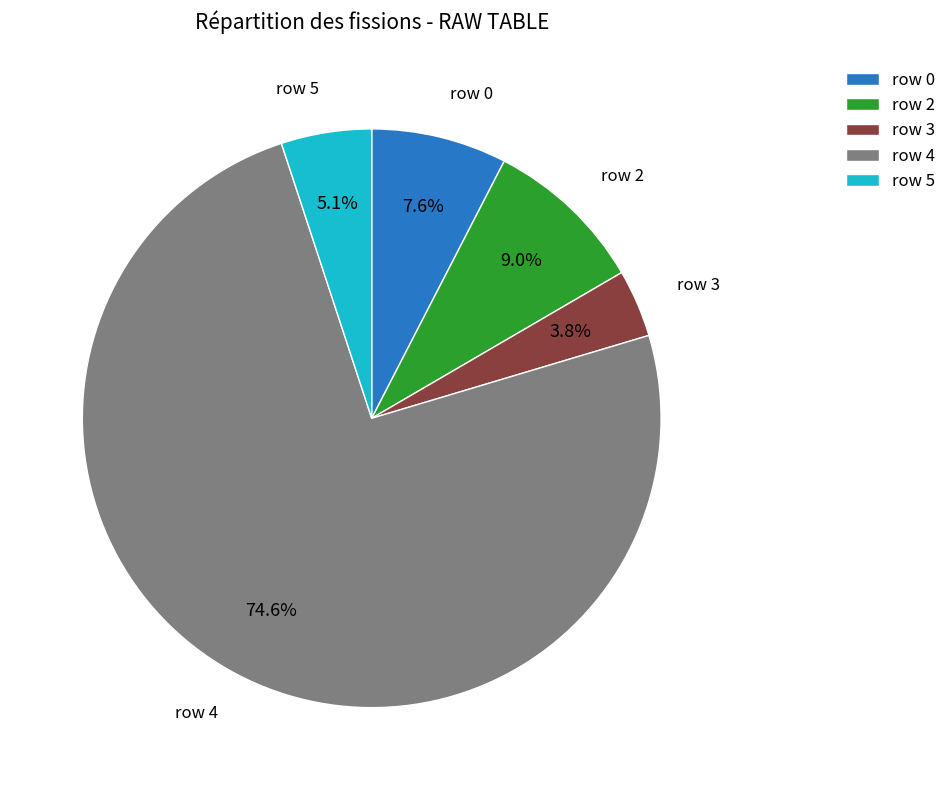

Which slice represents more than half of the pie?

row 4